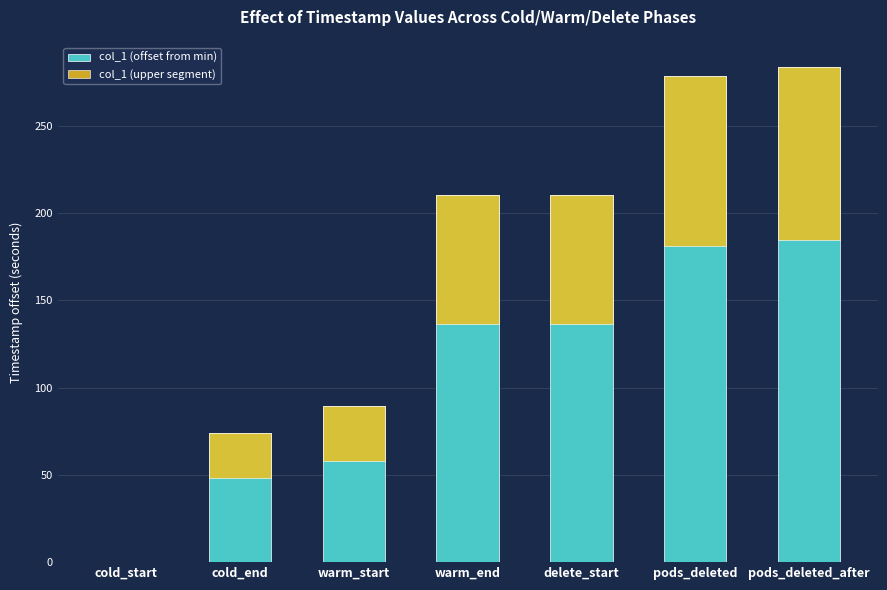

At how many categories does at least one series exceed 175?

4